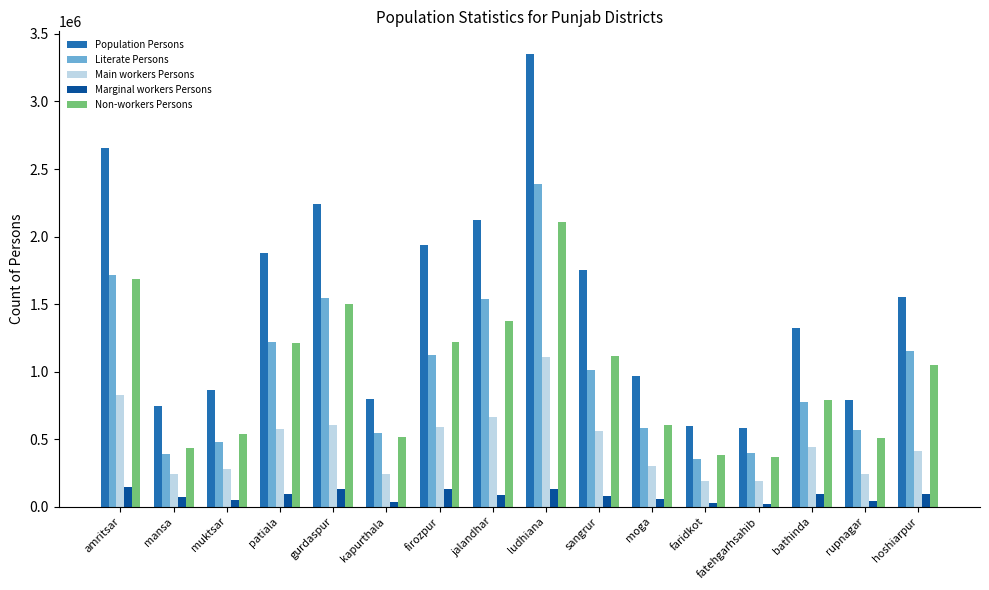

What is the greatest value displayed?

3351911